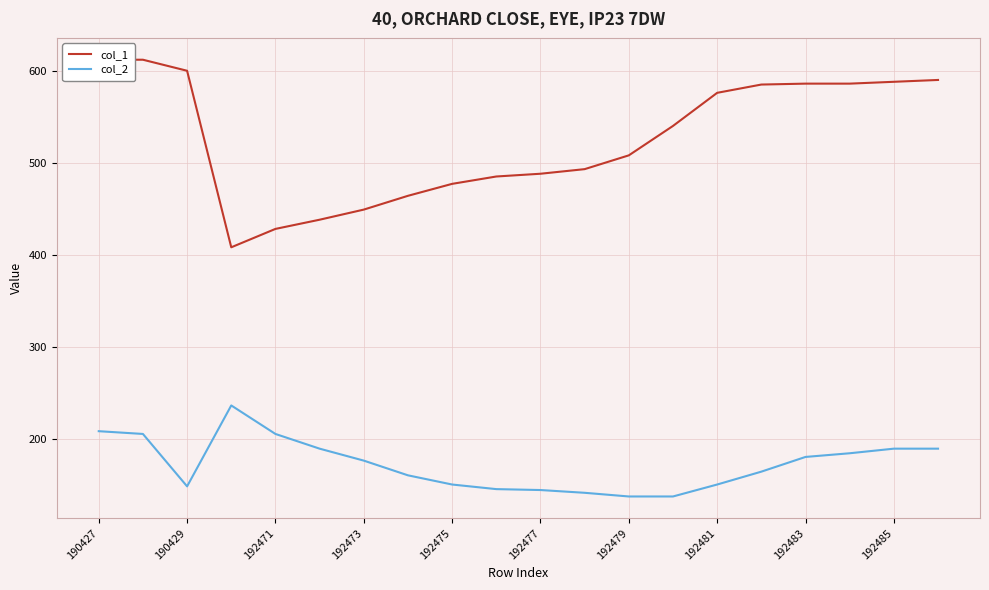

Which series has the largest range (max minus min)?

col_1